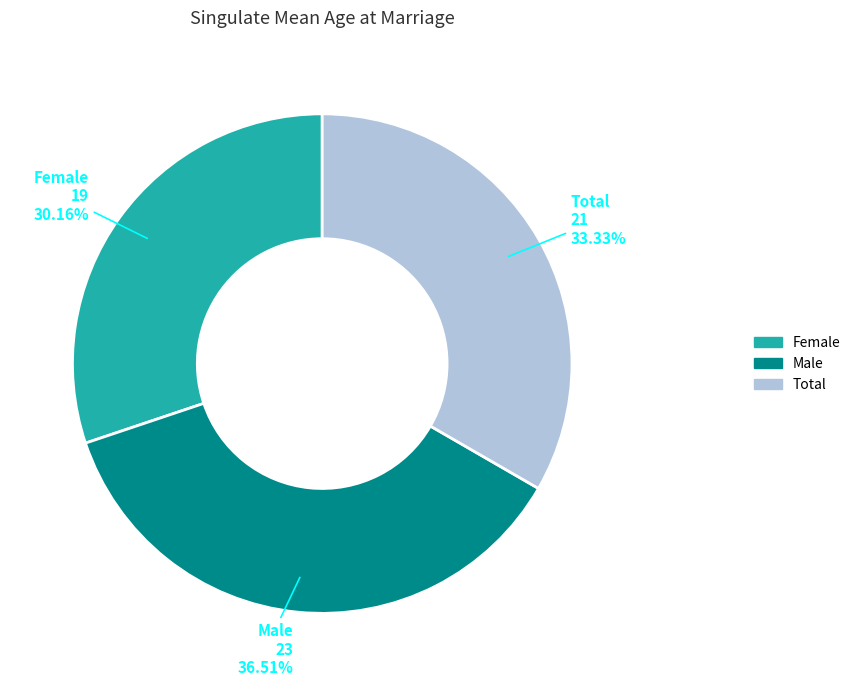

To the nearest percent, what is the difference between the largest and smallest slice percentages?

6%